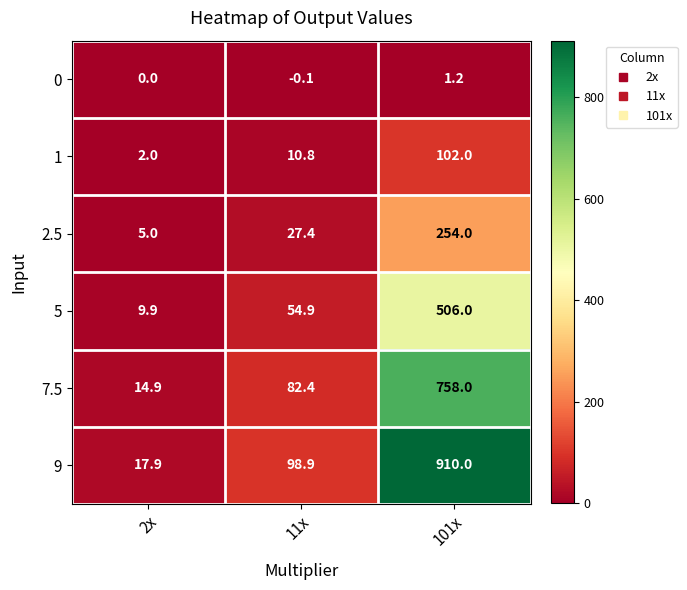

How many data points does each series have?

3